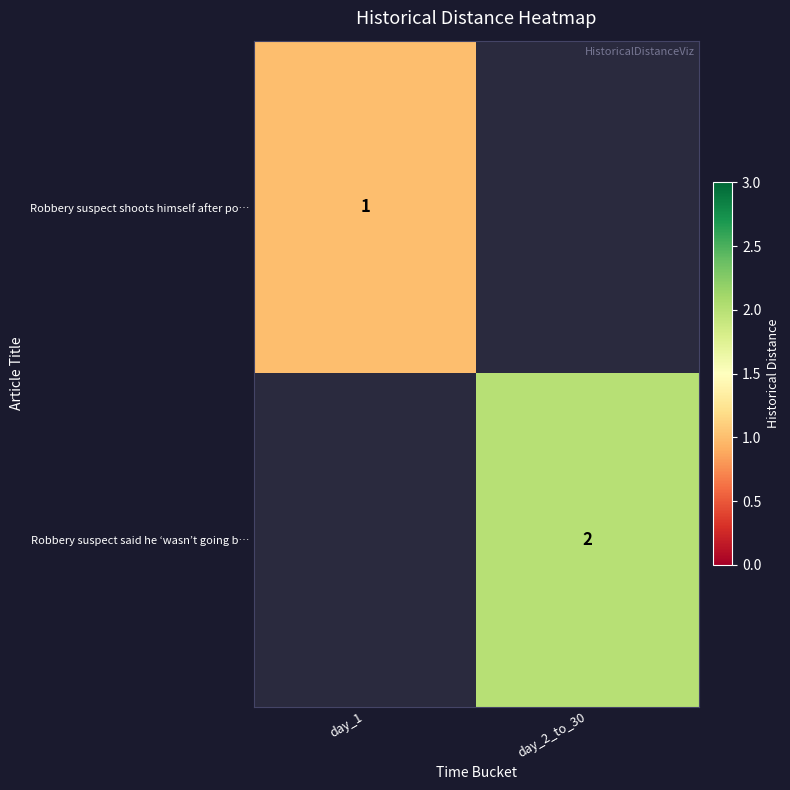

Is the value of Robbery suspect shoots himself after po… at day_1 greater than the value of Robbery suspect said he ‘wasn’t going b… at day_2_to_30?

No